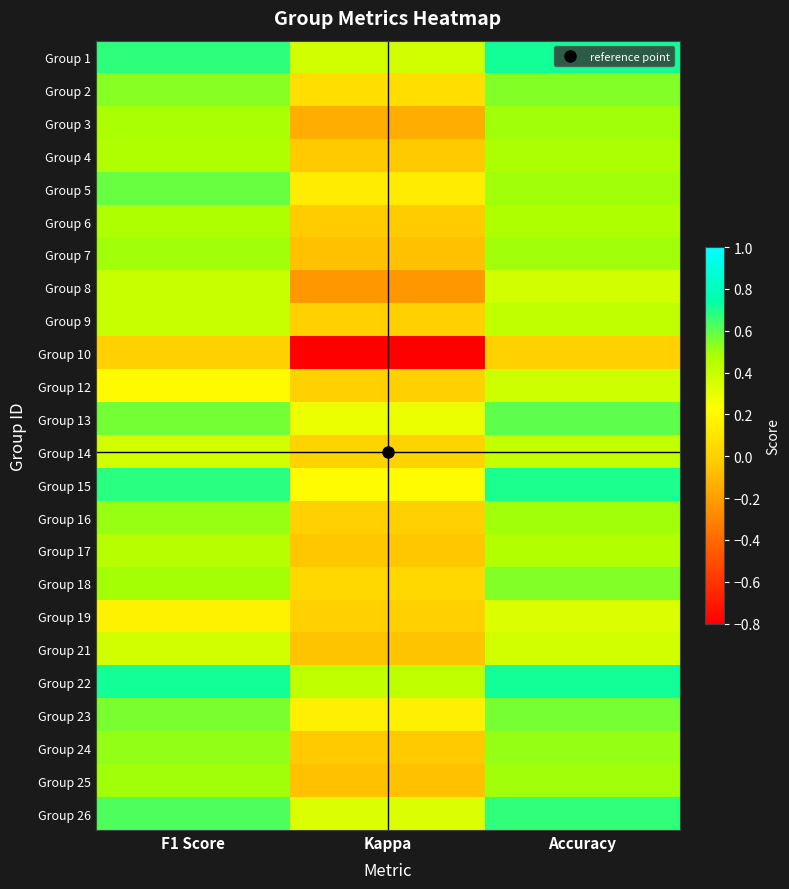

Count the number of categories in the chart.

3